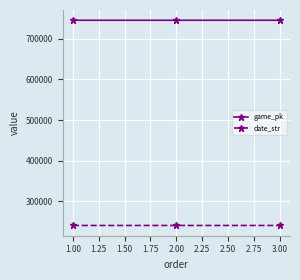

What is the spread (max minus min) of values at 2.00?

504117